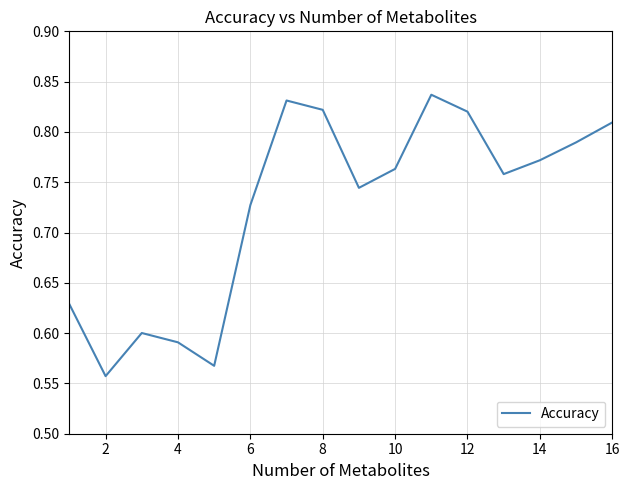

What is the difference between the maximum and minimum values?

0.3